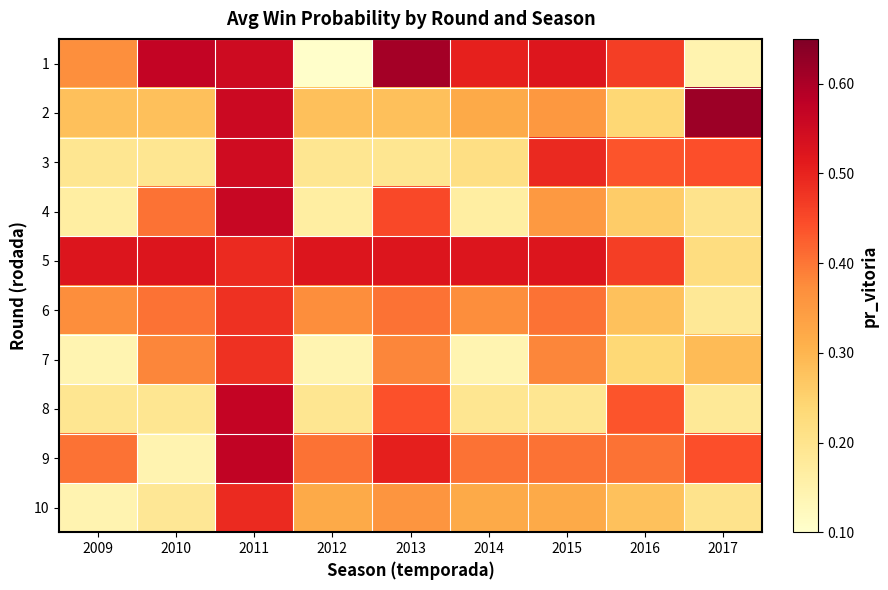

Which has a higher value, 2017 or 2012?

2017